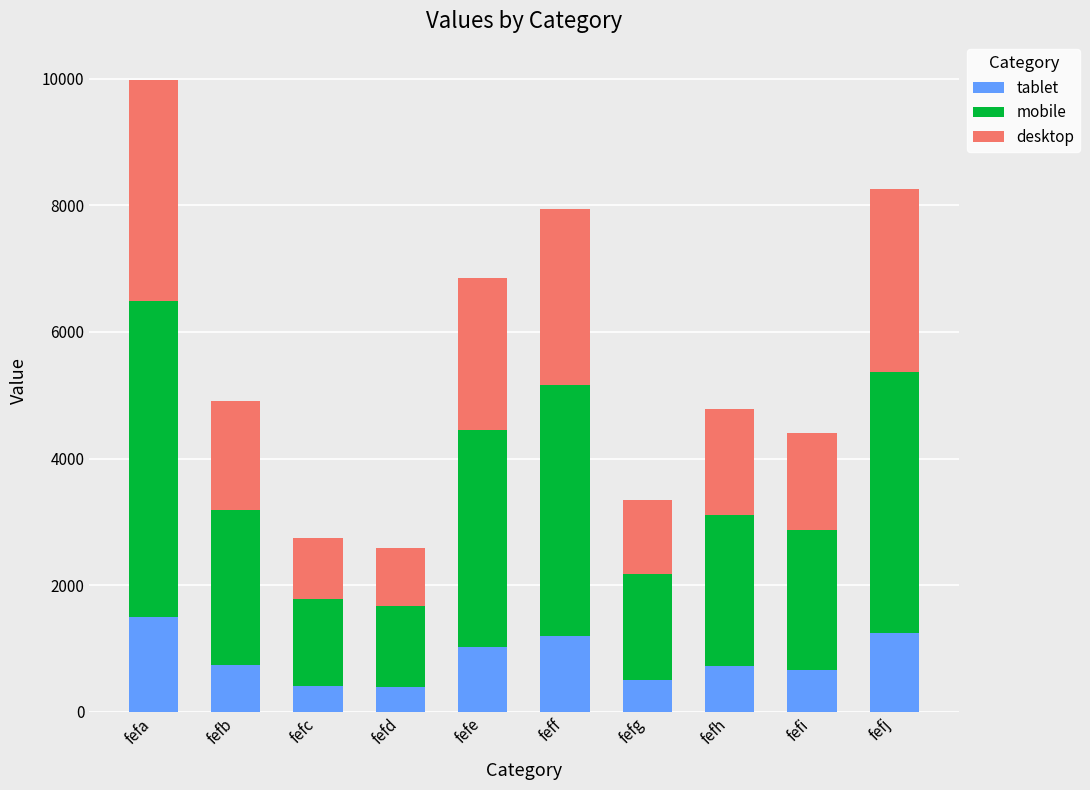

What is the total value across all series at fefa?

9975.0